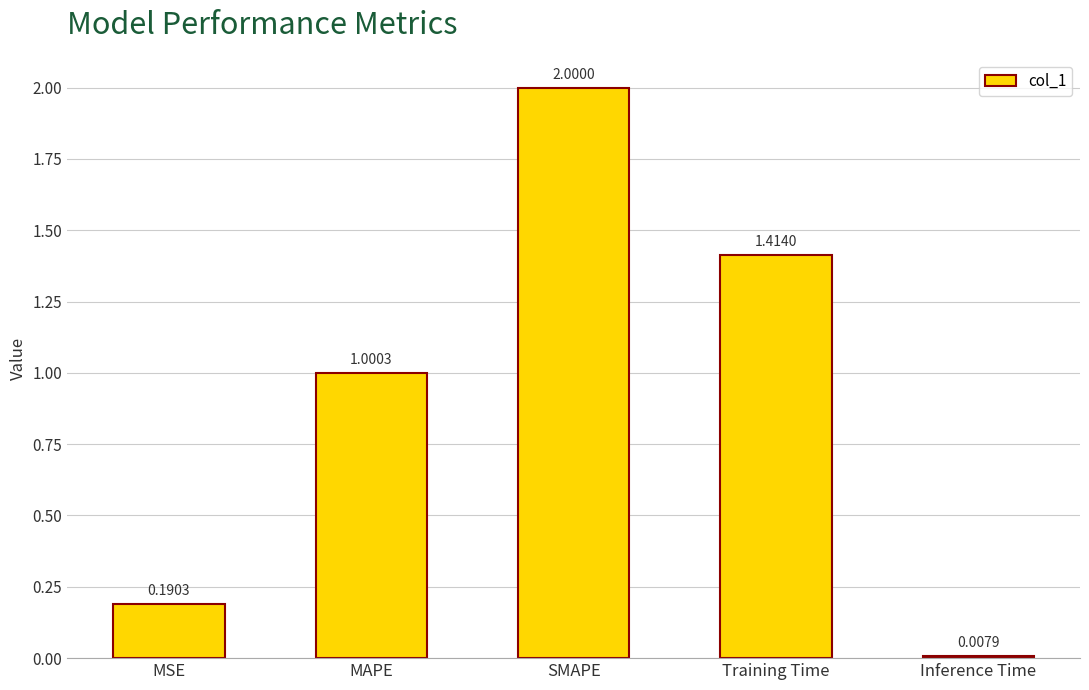

List the labels in order of value, largest first.

SMAPE, Training Time, MAPE, MSE, Inference Time